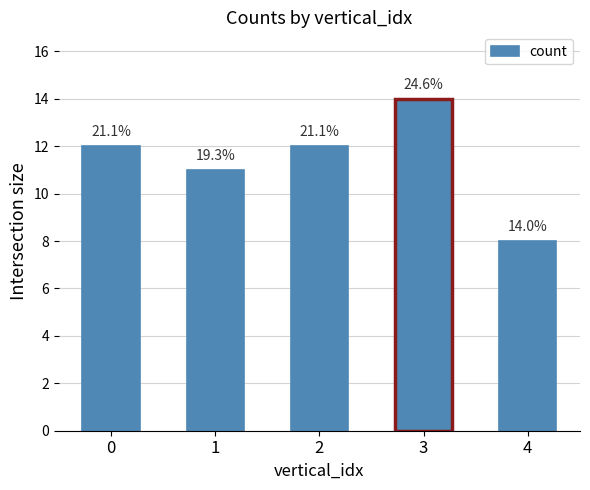

What is the value of the 2nd bar from the left?

11